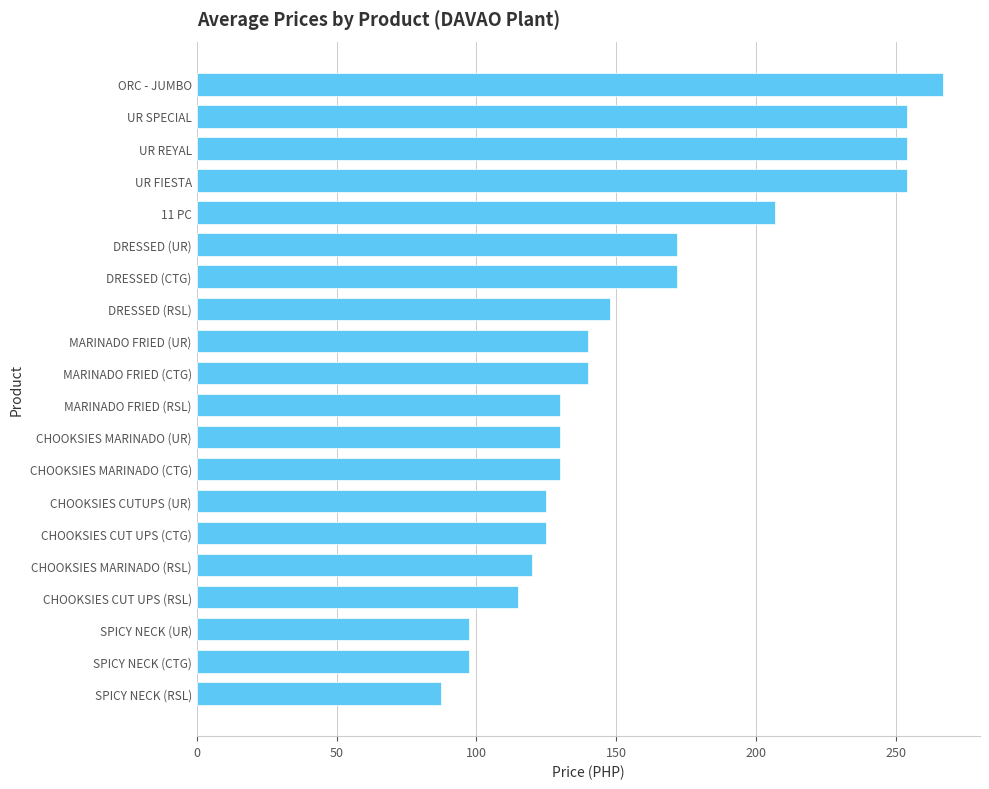

Reading top to bottom, extract all data points from this chart.

266.7	253.8	253.8	253.8	206.8	171.7	171.7	147.9	140.0	140.0	130.0	130.0	130.0	125.0	125.0	120.0	115.0	97.5	97.5	87.5